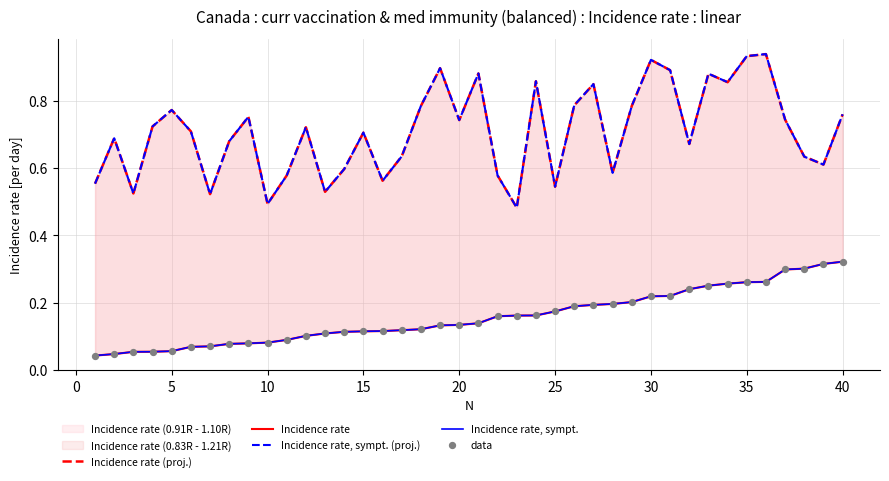

Which series contains the highest Y value?

Incidence rate, sympt. (proj.)